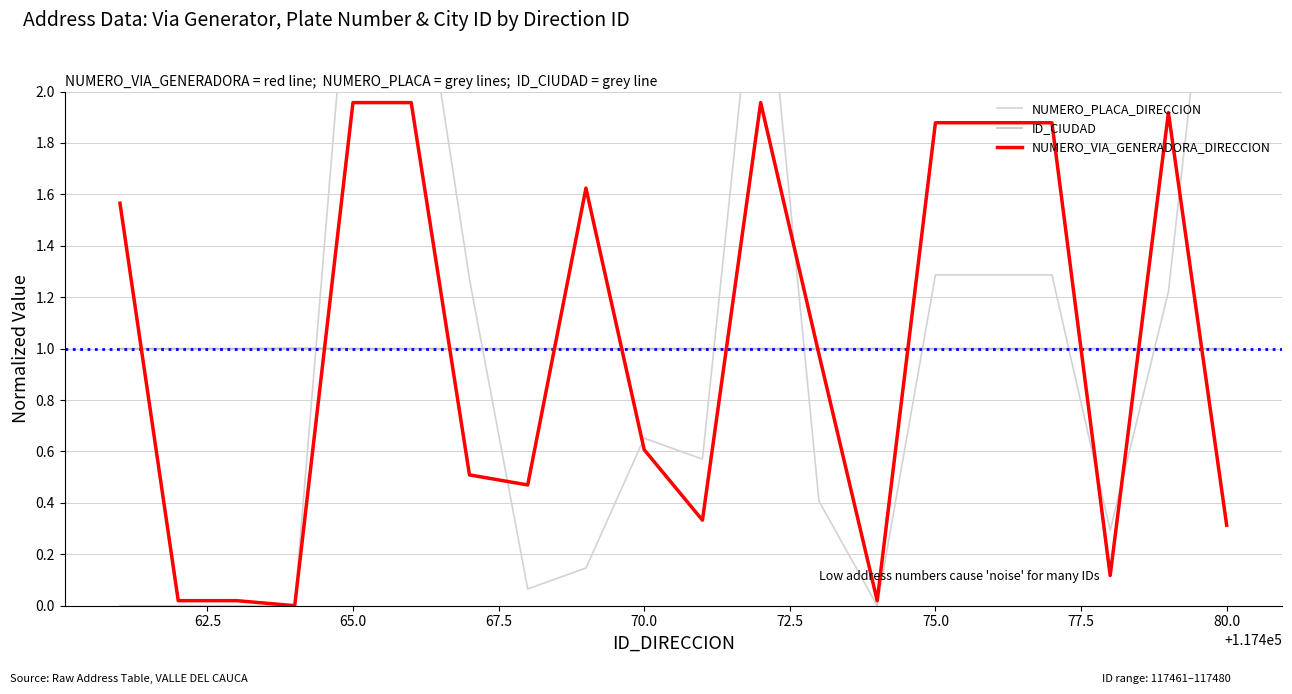

True or false: ID_CIUDAD and NUMERO_VIA_GENERADORA_DIRECCION cross at least once.

True